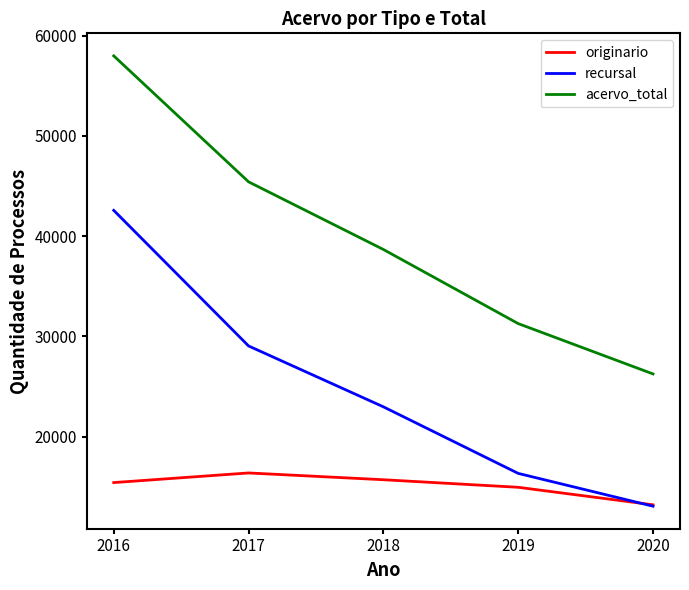

How many interior local peaks does the originario series have?

1